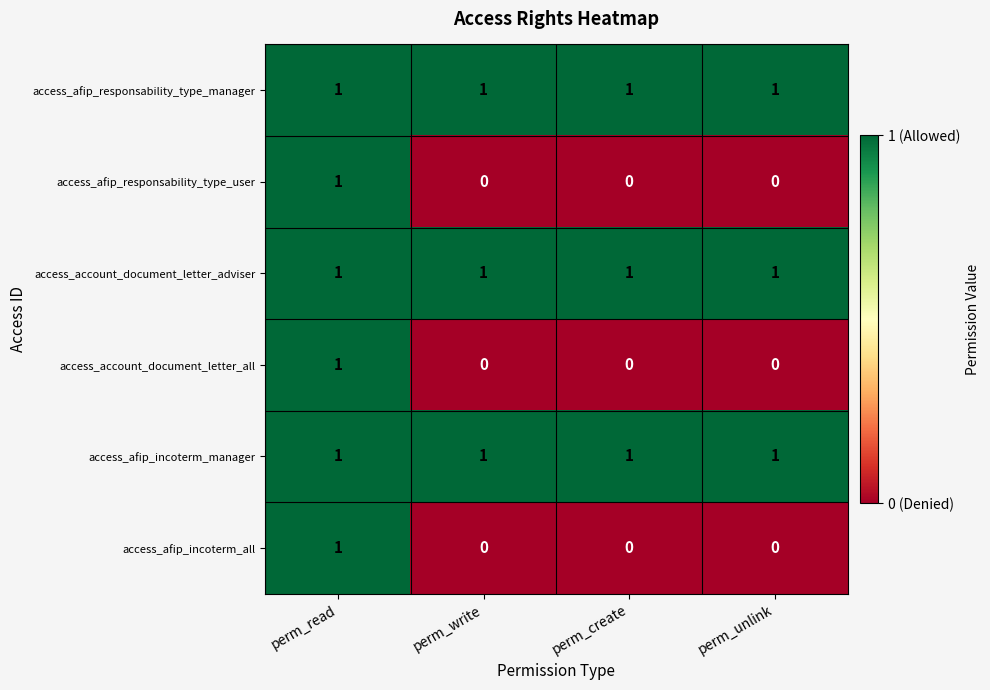

The access_account_document_letter_adviser series shows 0 at perm_create. True or false?

False